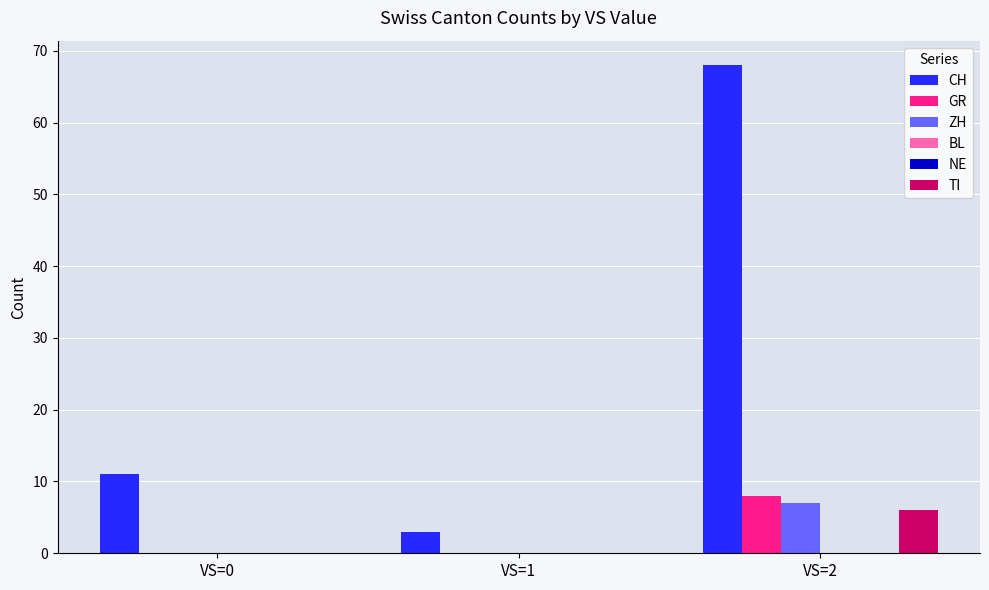

Reading right to left, extract all data points from this chart.

CH: 68	3	11
GR: 8	0	0
ZH: 7	0	0
BL: 0	0	0
NE: 0	0	0
TI: 6	0	0